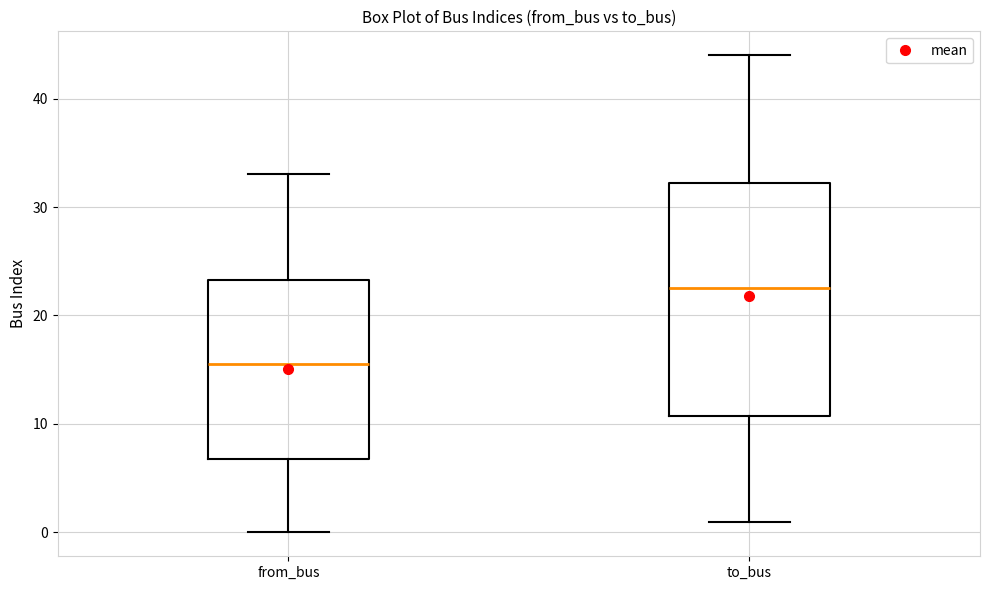

Which box's median line is the highest?

to_bus